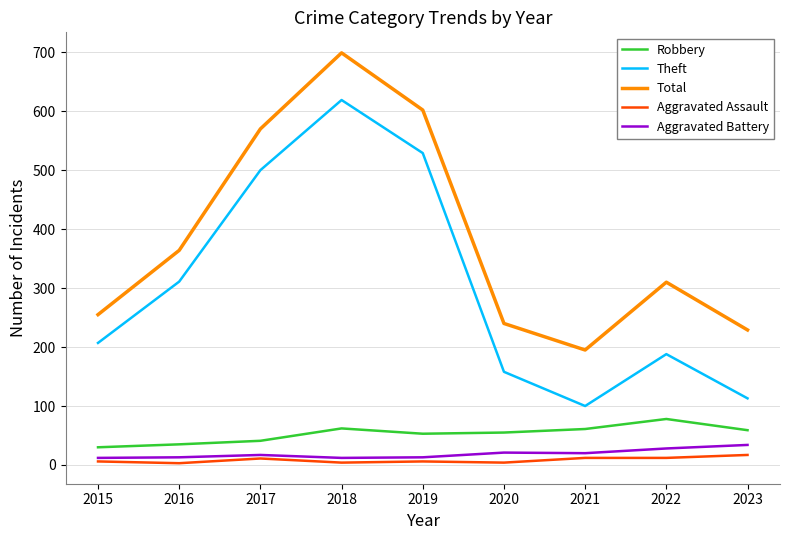

Where does the Robbery series first go above 55?

2018